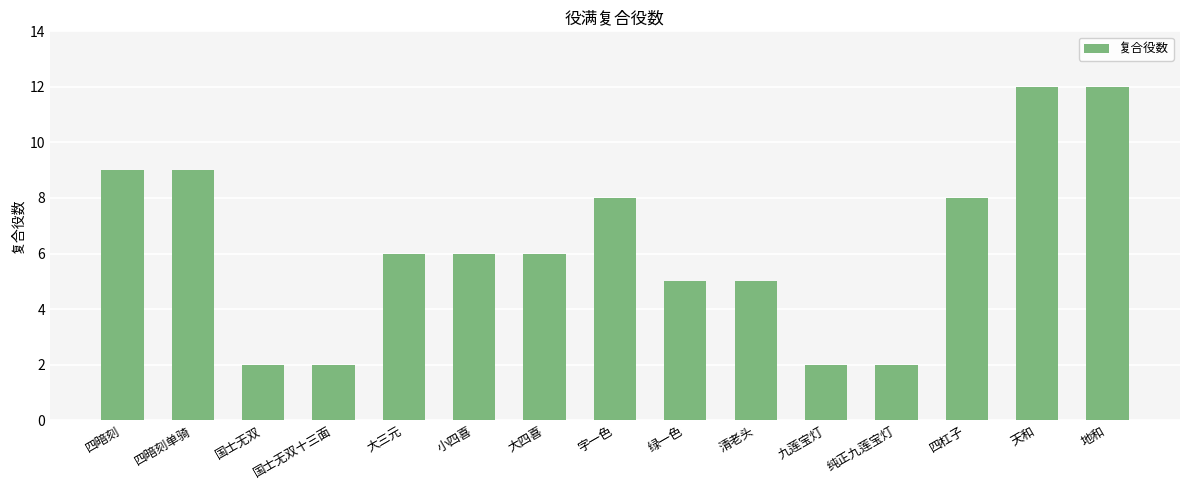

What position from the right is 四杠子?

3